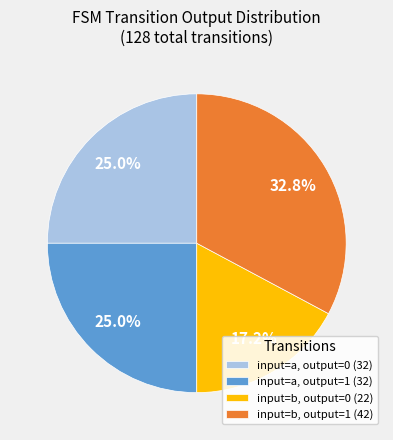

Is there any slice that represents more than half of the pie?

No